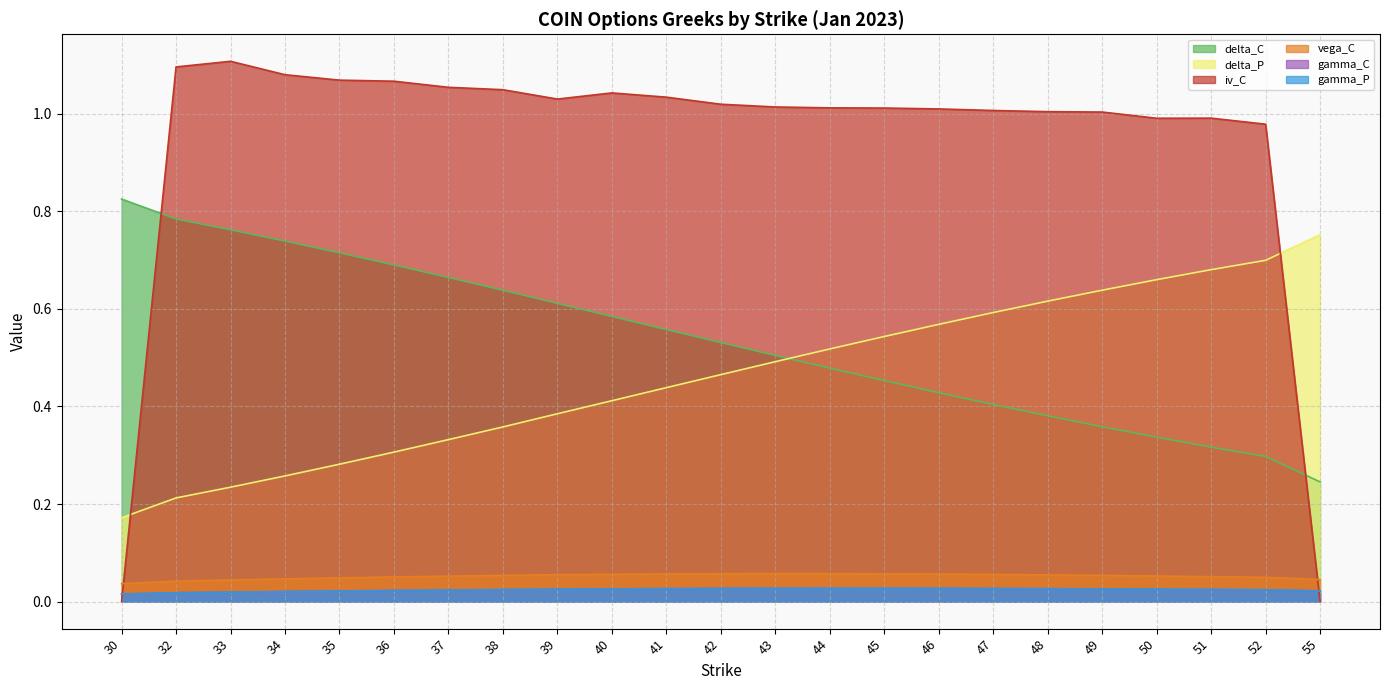

Reading right to left, extract all data points from this chart.

delta_C: 0.2	0.3	0.3	0.3	0.4	0.4	0.4	0.4	0.5	0.5	0.5	0.5	0.6	0.6	0.6	0.6	0.7	0.7	0.7	0.7	0.8	0.8	0.8
delta_P: 0.8	0.7	0.7	0.7	0.6	0.6	0.6	0.6	0.5	0.5	0.5	0.5	0.4	0.4	0.4	0.4	0.3	0.3	0.3	0.3	0.2	0.2	0.2
iv_C: 0.0	1.0	1.0	1.0	1.0	1.0	1.0	1.0	1.0	1.0	1.0	1.0	1.0	1.0	1.0	1.0	1.1	1.1	1.1	1.1	1.1	1.1	0.0
vega_C: 0.0	0.0	0.1	0.1	0.1	0.1	0.1	0.1	0.1	0.1	0.1	0.1	0.1	0.1	0.1	0.1	0.1	0.1	0.0	0.0	0.0	0.0	0.0
gamma_C: 0.0	0.0	0.0	0.0	0.0	0.0	0.0	0.0	0.0	0.0	0.0	0.0	0.0	0.0	0.0	0.0	0.0	0.0	0.0	0.0	0.0	0.0	0.0
gamma_P: 0.0	0.0	0.0	0.0	0.0	0.0	0.0	0.0	0.0	0.0	0.0	0.0	0.0	0.0	0.0	0.0	0.0	0.0	0.0	0.0	0.0	0.0	0.0